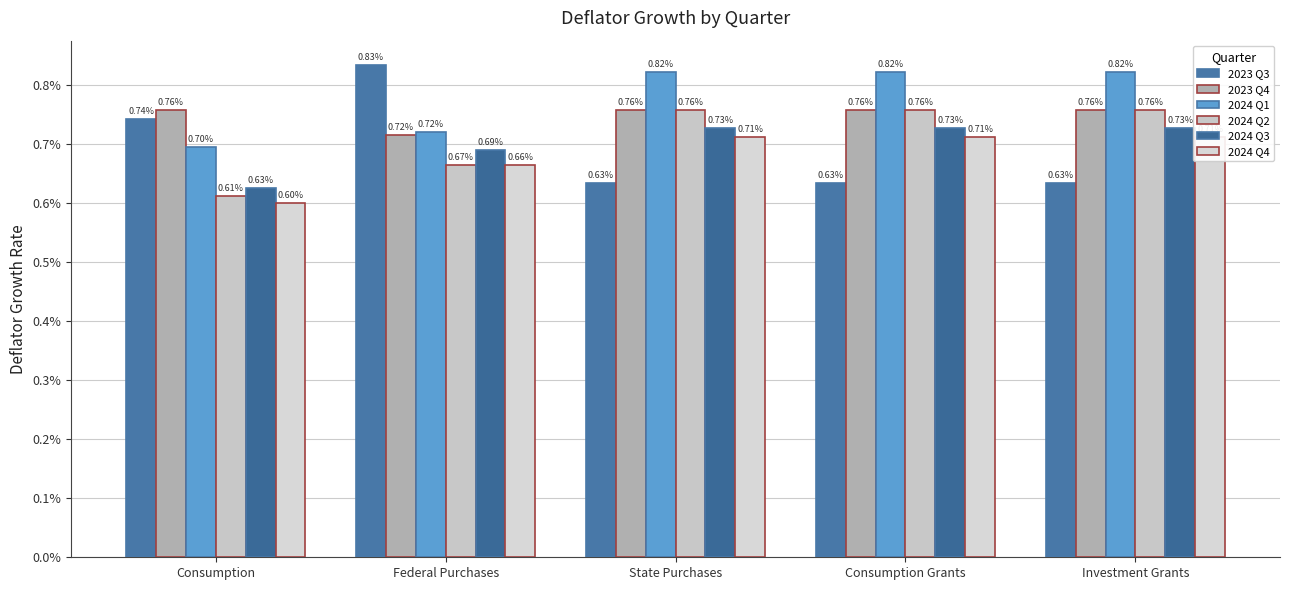

Between Consumption and State Purchases, which is larger?

Consumption